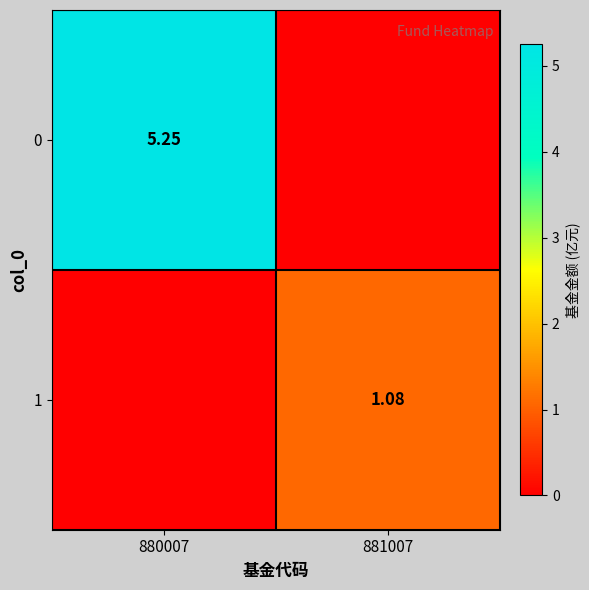

How many data points in 1 are less than 1?

1